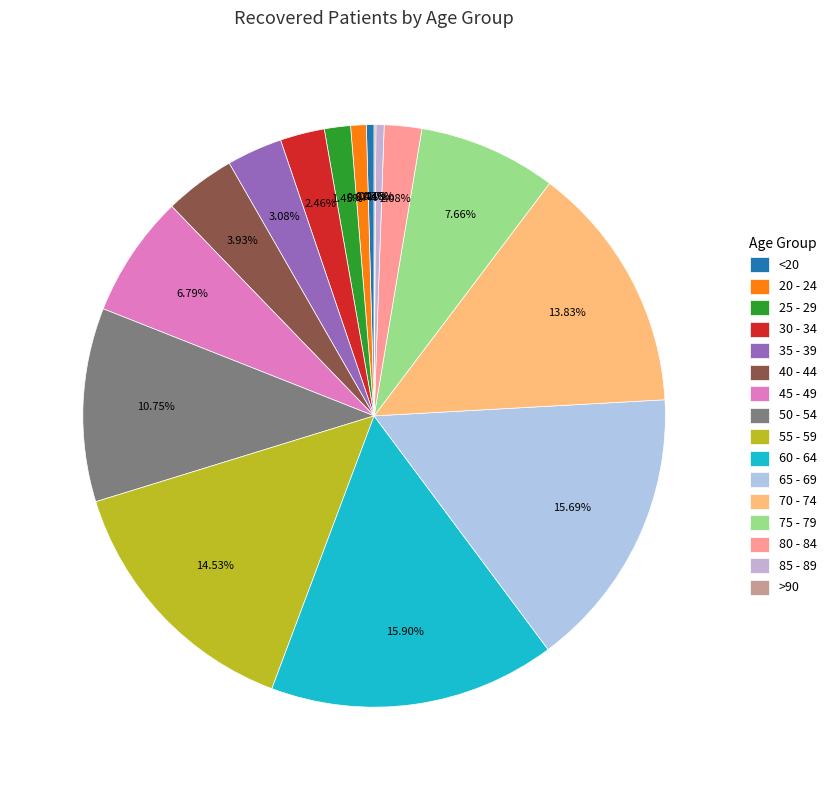

Does 40 - 44 represent more than half of the total?

No